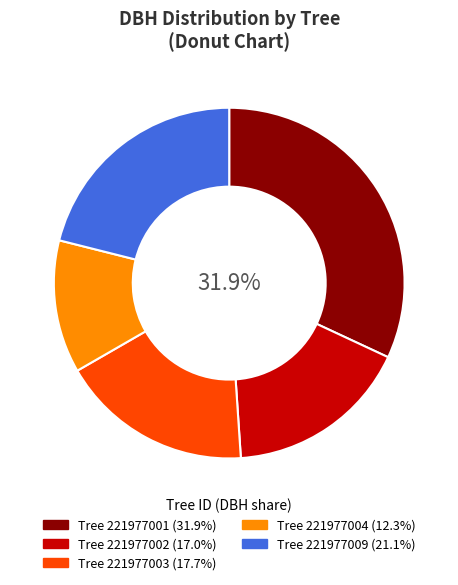

Is there any slice that represents more than half of the pie?

No